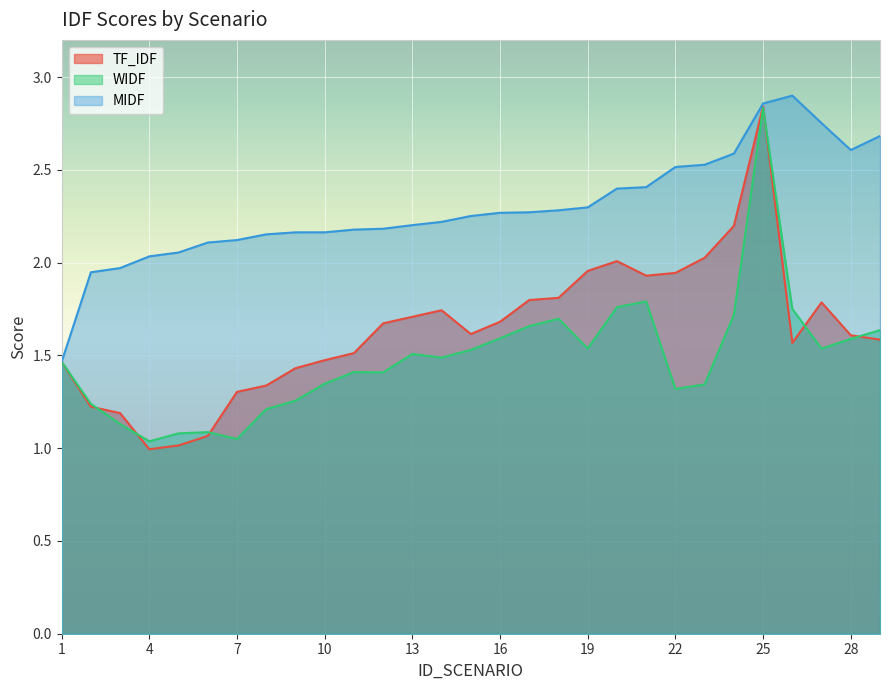

Read the TF_IDF value at 7.

1.3